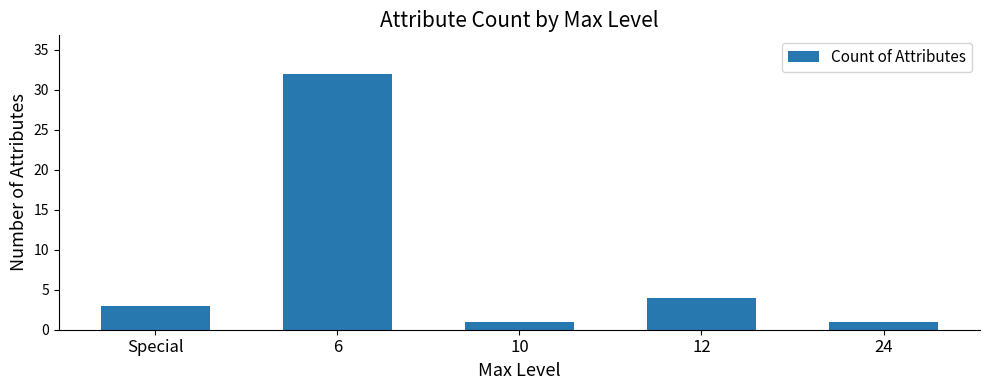

Which has a higher value, 12 or Special?

12